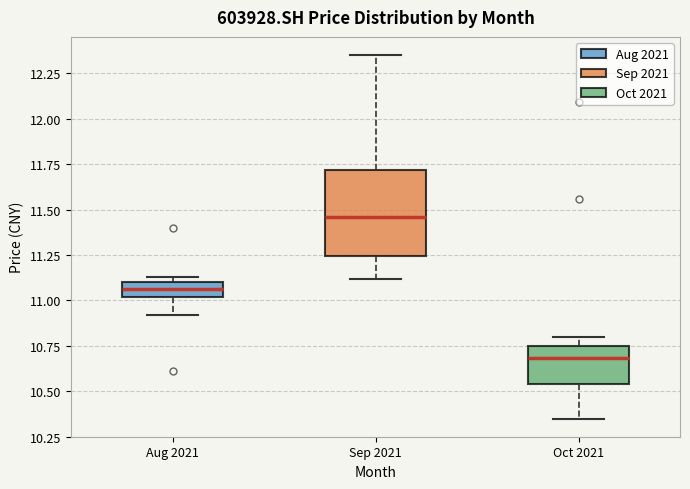

Which box's median line is the lowest?

Oct 2021